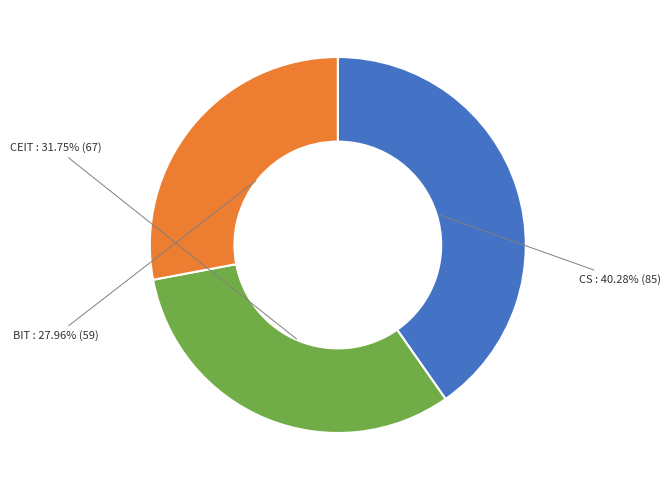

Count the number of slices in the pie.

3